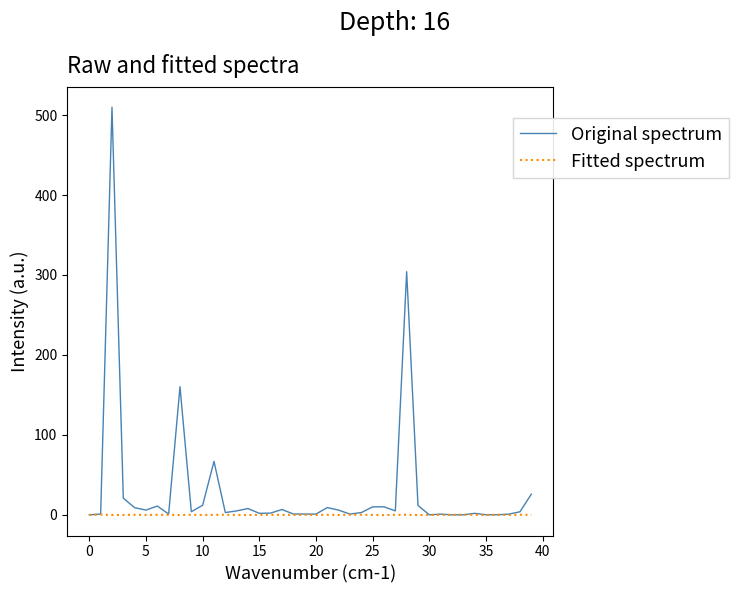

Which series has the largest total across all categories?

Original spectrum